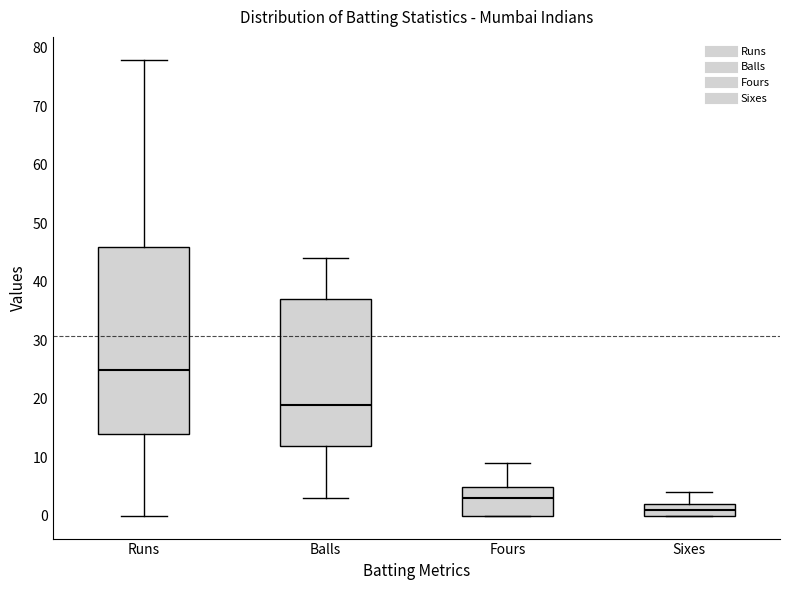

Which box is the tallest, from its lower edge to its upper edge?

Runs